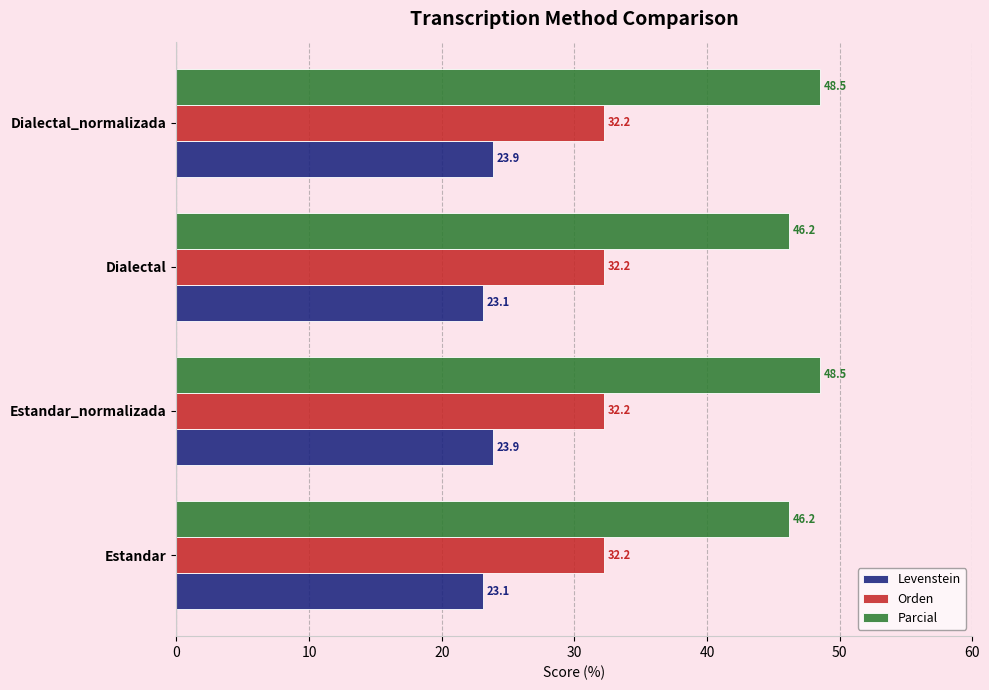

What is the difference between the highest and lowest values at Dialectal?

23.1